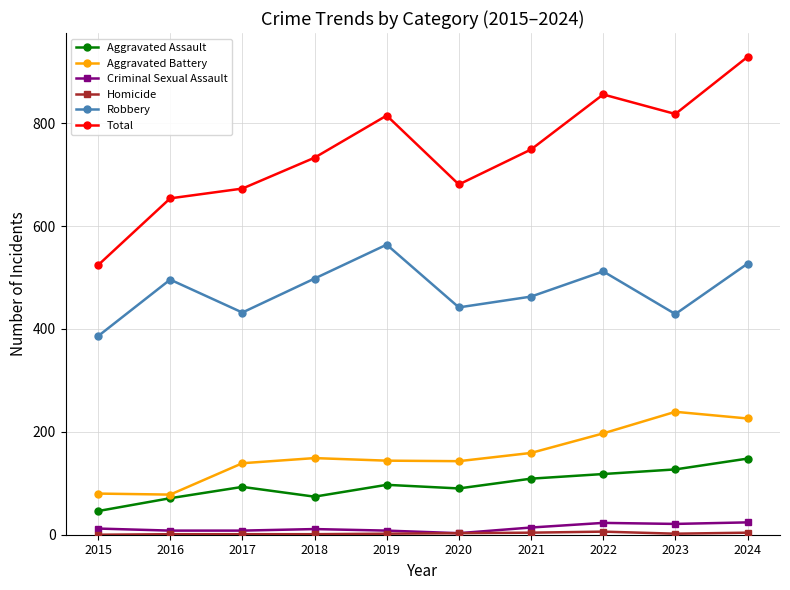

What is the minimum value for Criminal Sexual Assault?

3